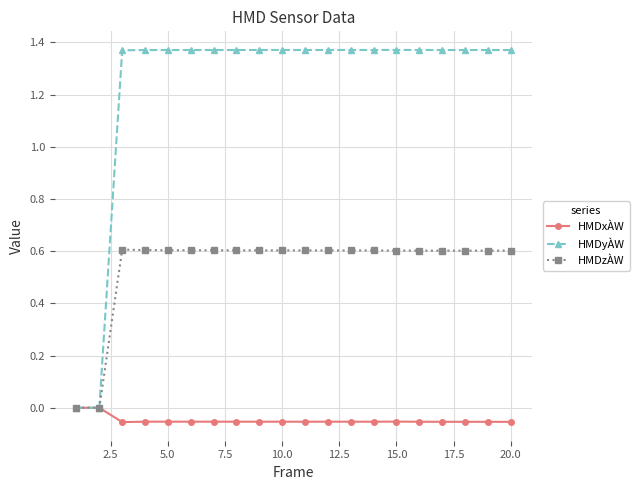

How many data points does each series have?

20